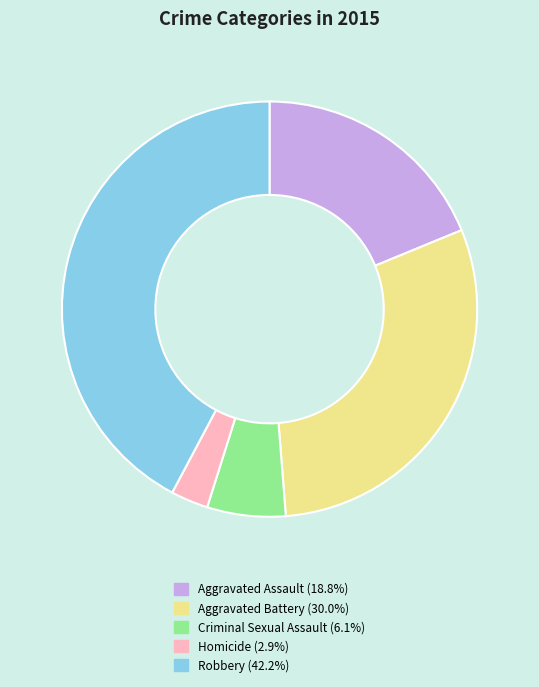

Count the number of slices in the pie.

5